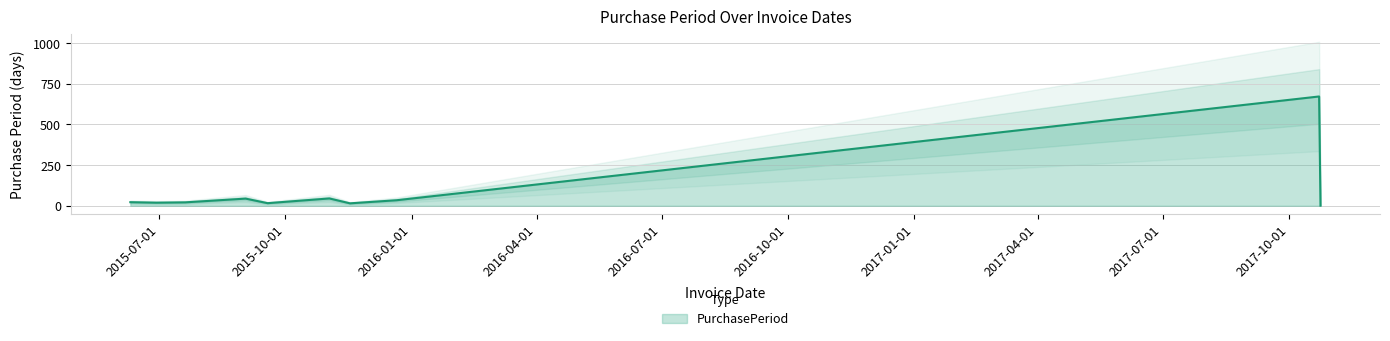

What is the label of the 2nd point from the left?

2015-06-29